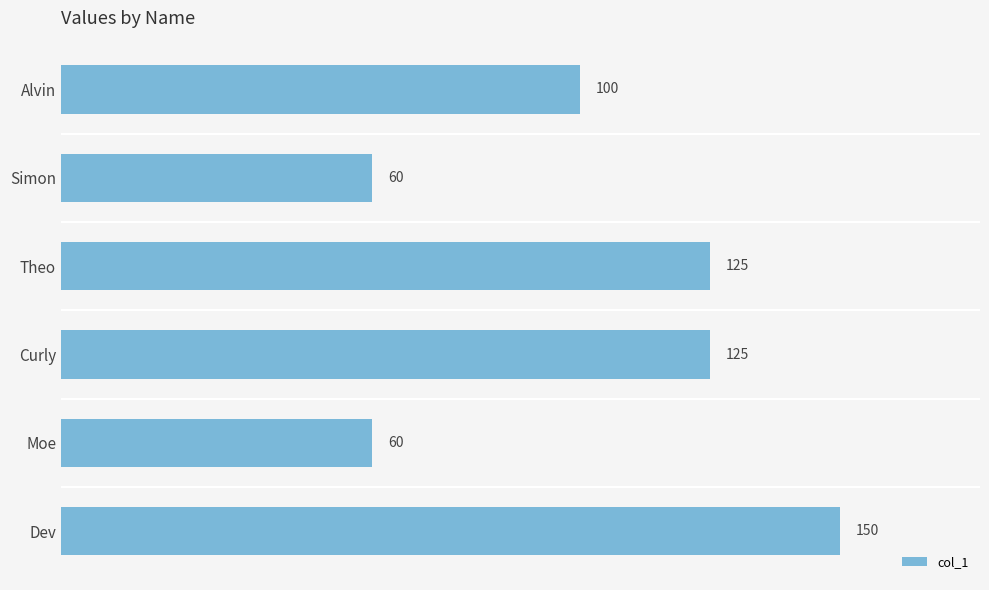

What is the label of the 6th bar from the top?

Dev